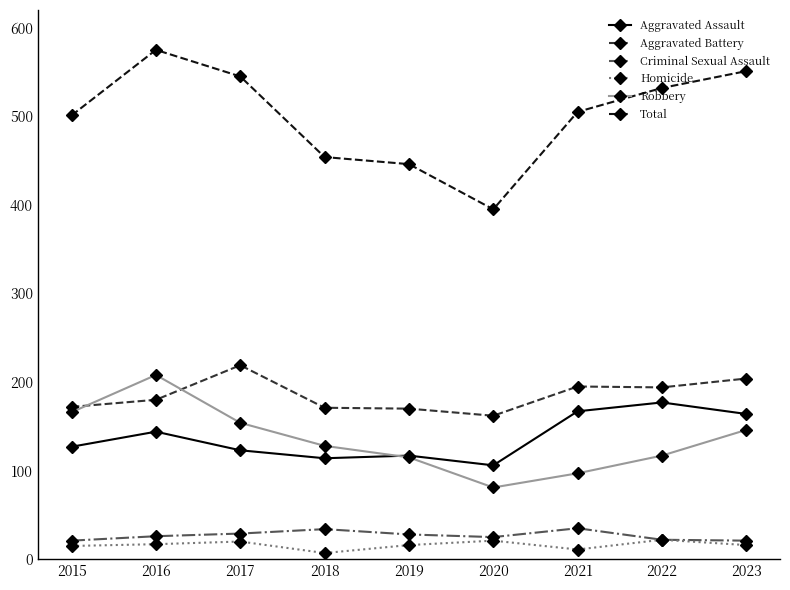

What is the total value across all series at 2022?

1064